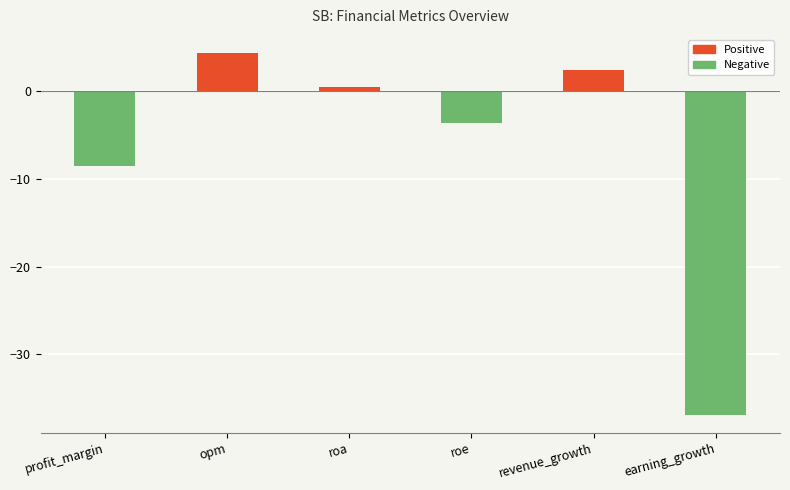

Rank the categories by value from lowest to highest.

earning_growth, profit_margin, roe, roa, revenue_growth, opm